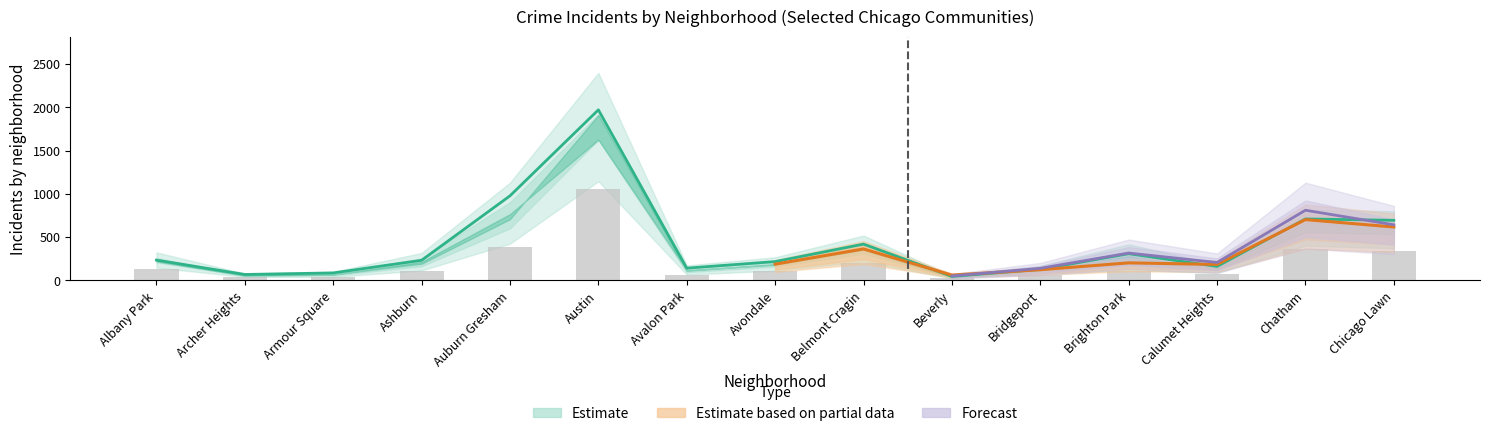

What is the spread (max minus min) of values at Brighton Park?

160